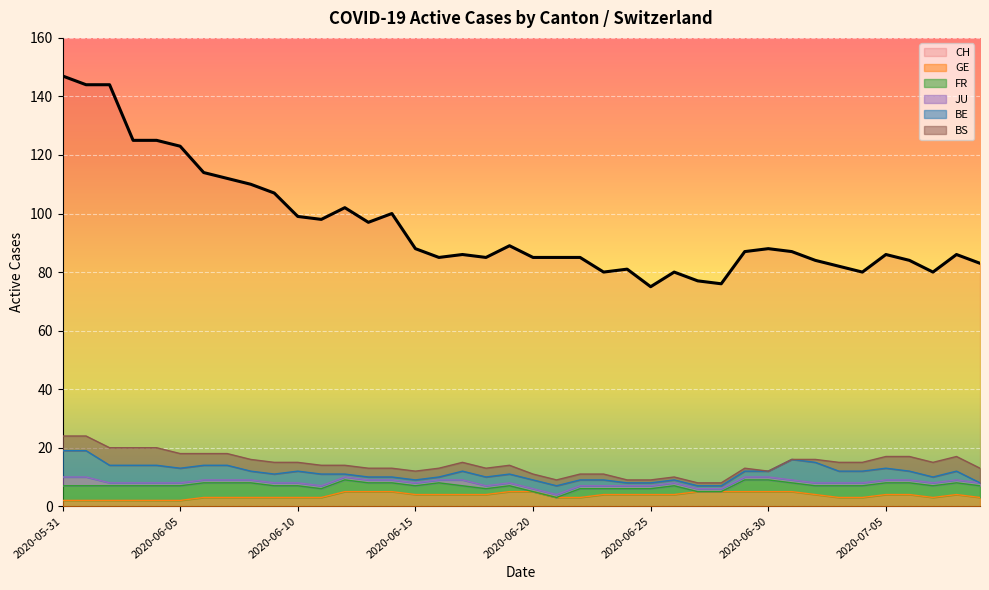

At which category does CH reach its first local peak?

2020-06-12